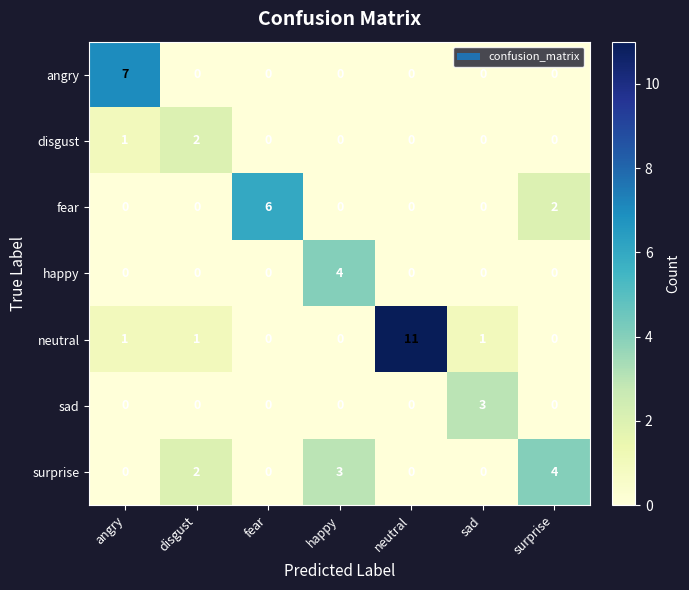

What is the total value across all series at neutral?

11